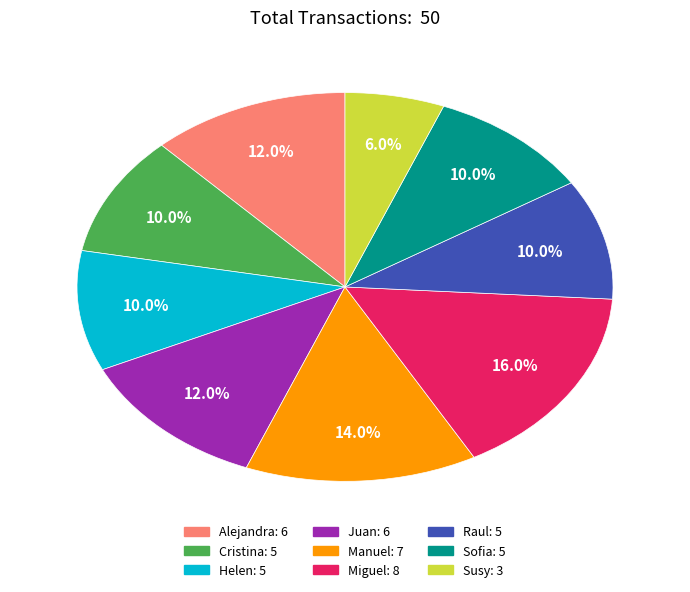

Between Juan and Sofia, which is larger?

Juan